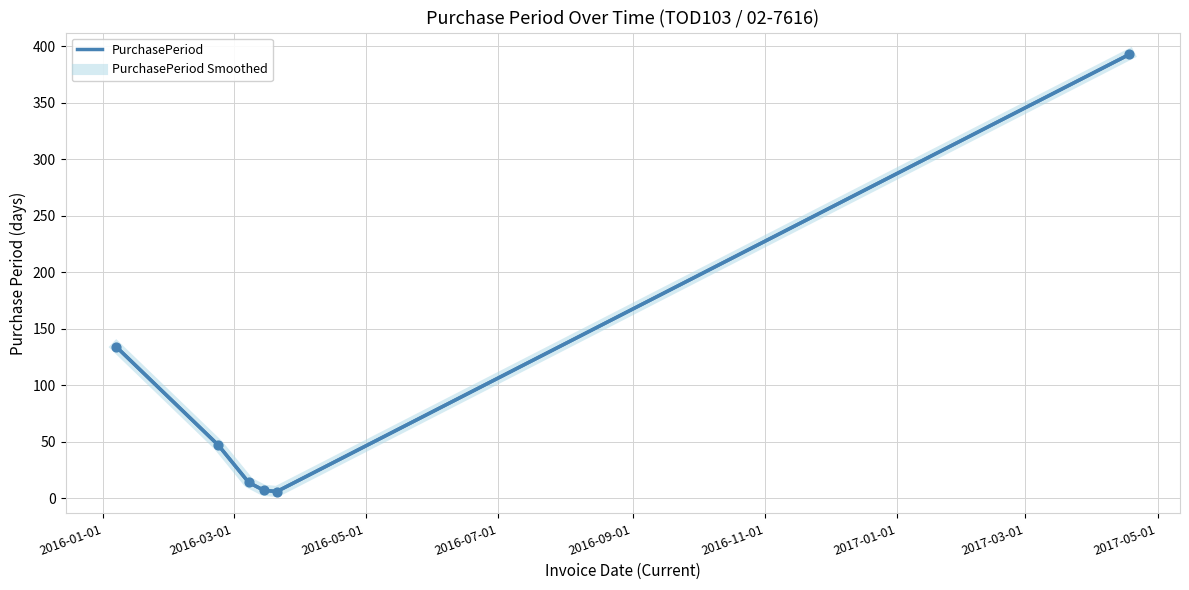

Is this an area chart (filled region under the line)?

No